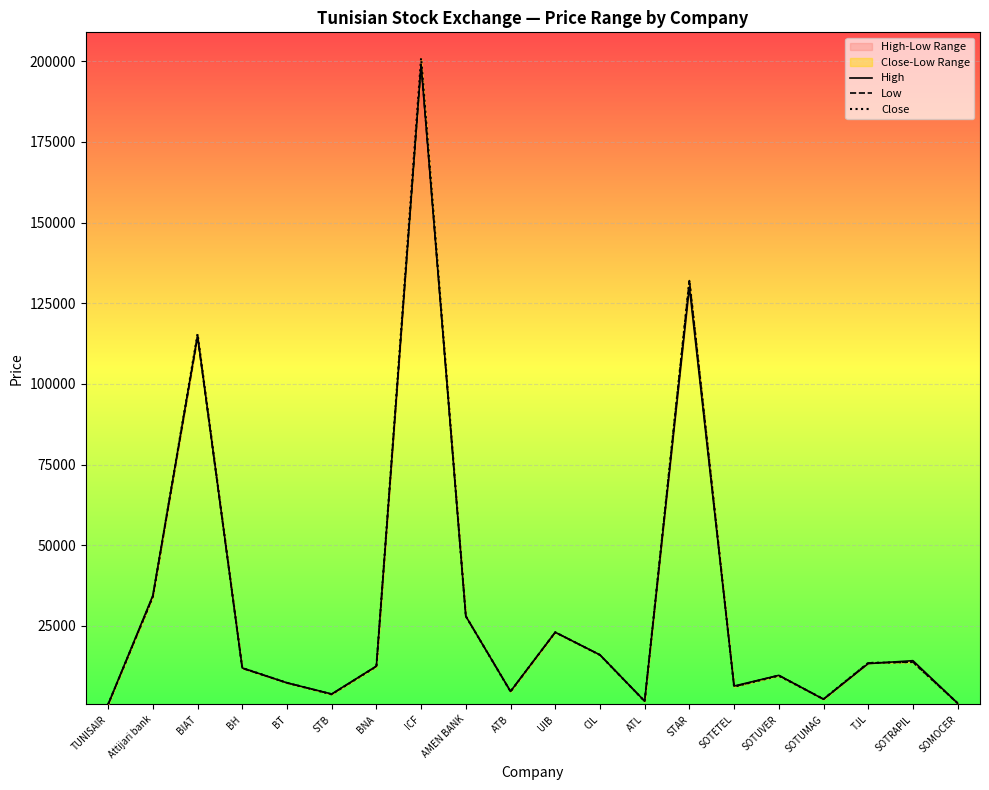

Which has a higher value, Attijari bank or TJL?

Attijari bank